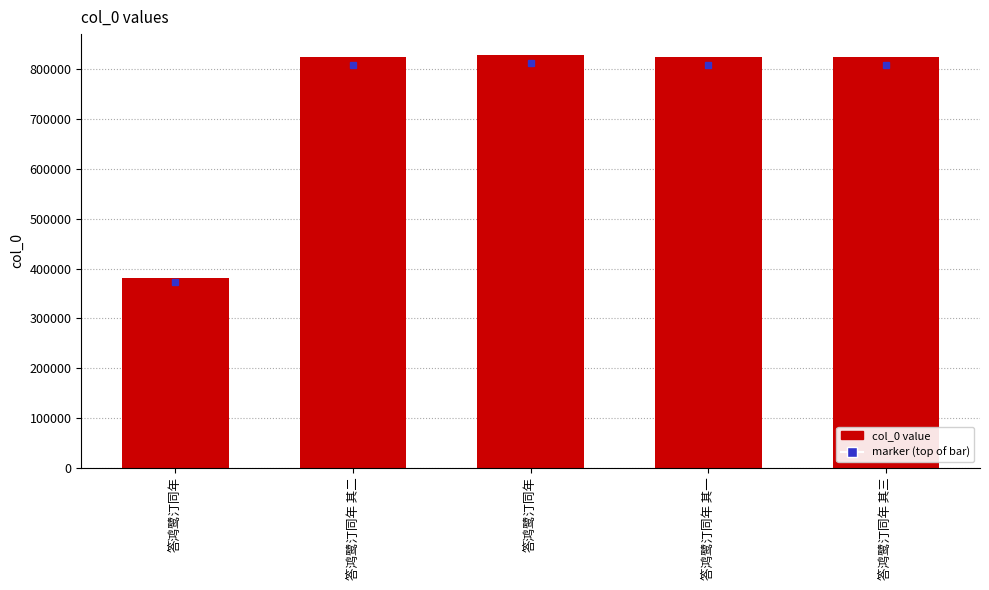

Count the number of data series in this chart.

1